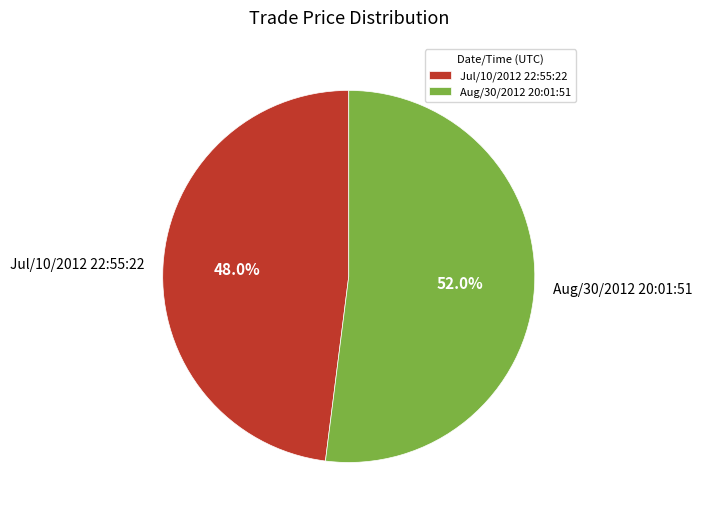

True or false: Jul/10/2012 22:55:22 accounts for 38% of the total.

False